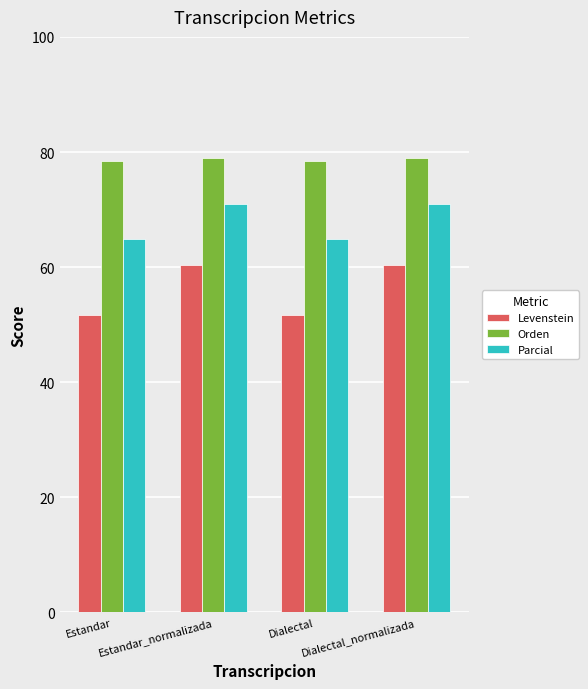

Count the number of categories in the chart.

4